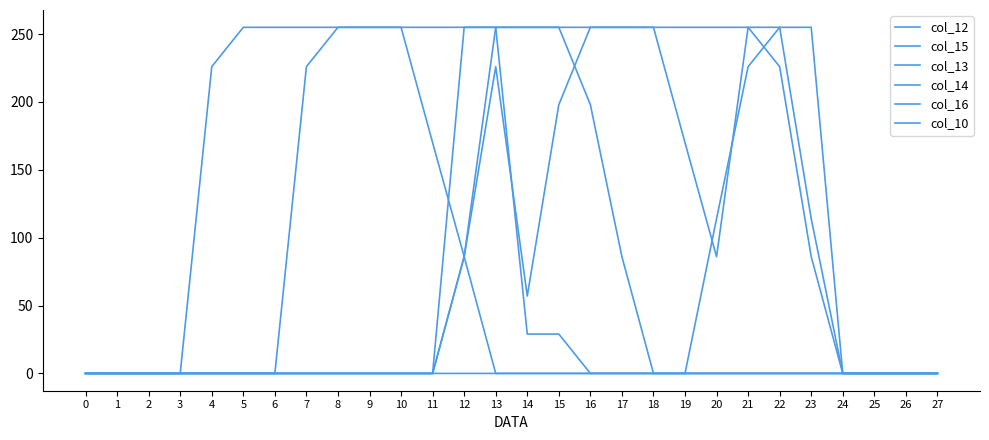

Is the value of col_12 at 6 greater than the value of col_15 at 20?

No